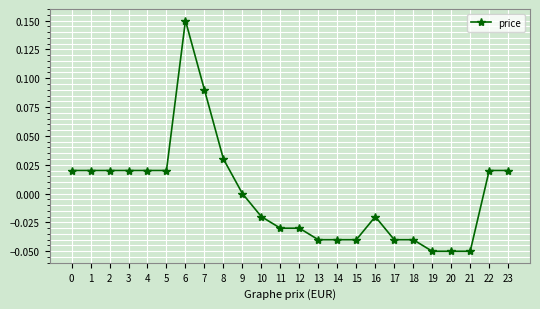

Which has a higher value, 17 or 8?

8